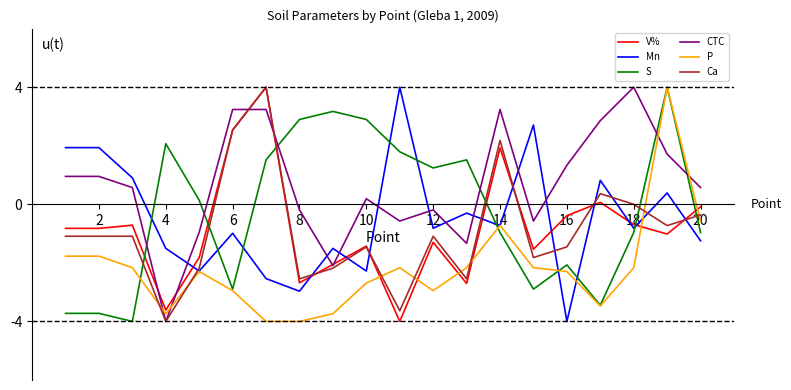

What is the minimum value shown in the chart?

-4.0